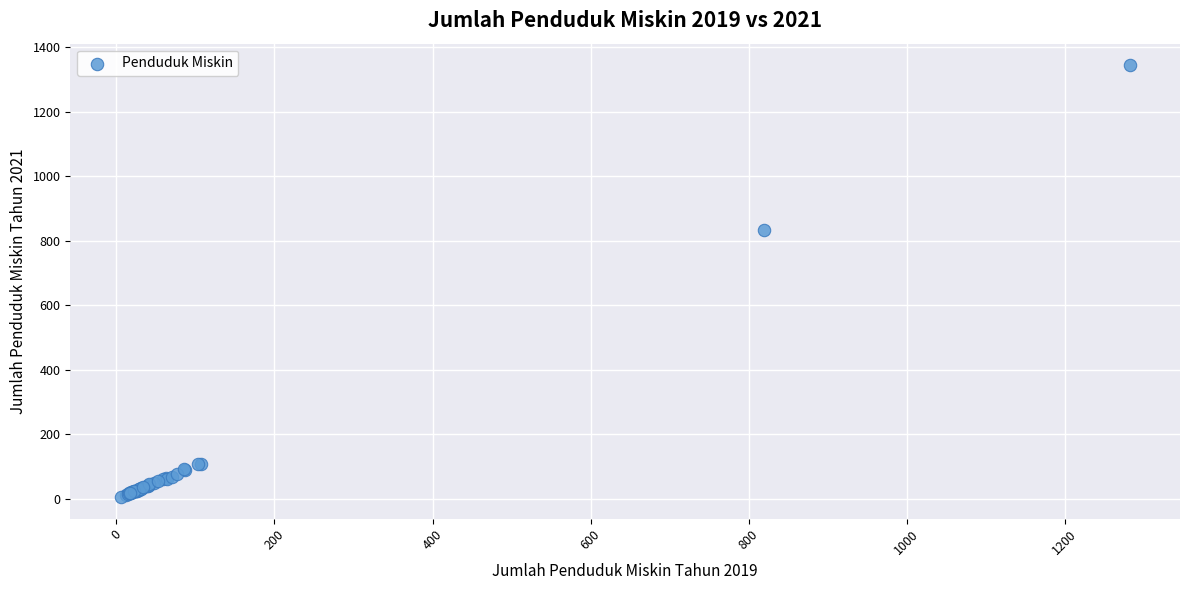

What Y value in the scatter plot is closest to 674?

834.2